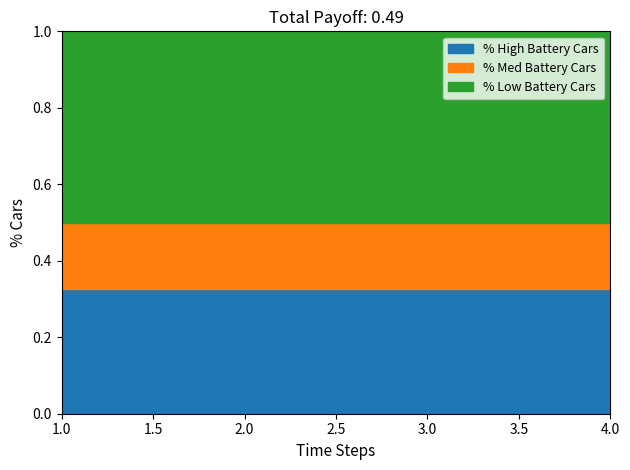

True or false: Tipo has more than 2 points higher than both neighbors.

False